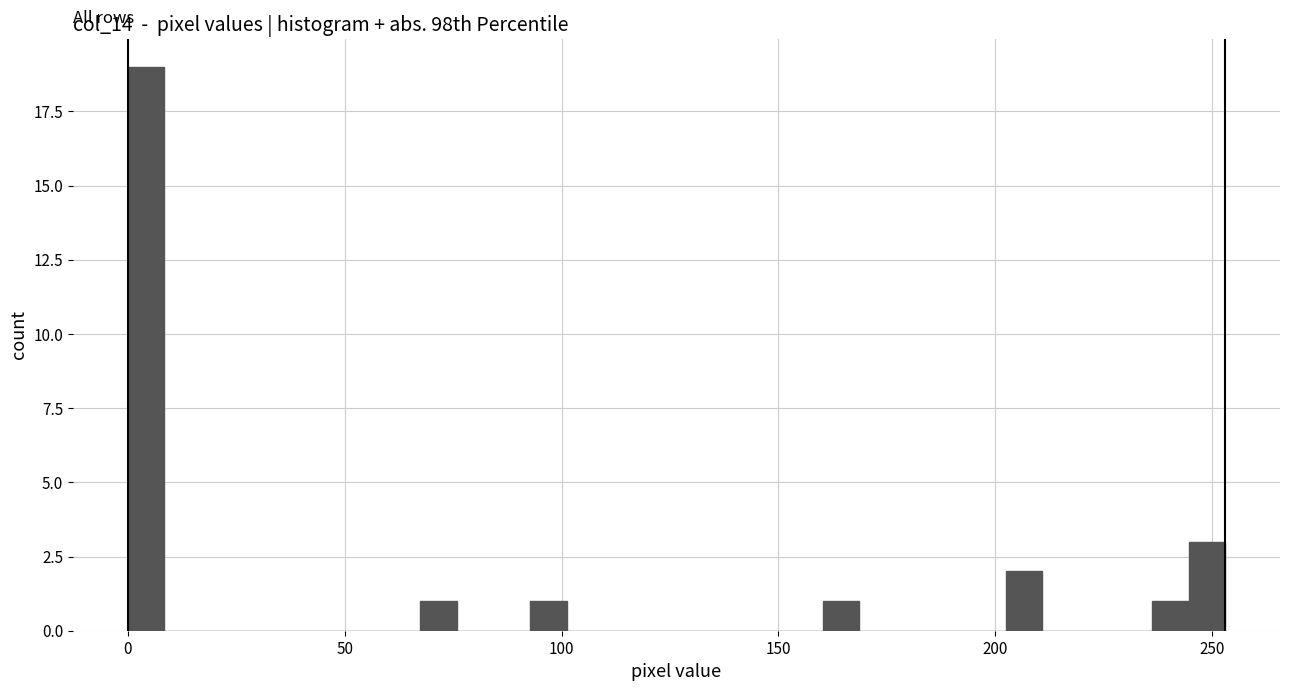

Around what value on the x-axis is the tallest bar? Give the approximate position of its centre, as read against the axis.

5